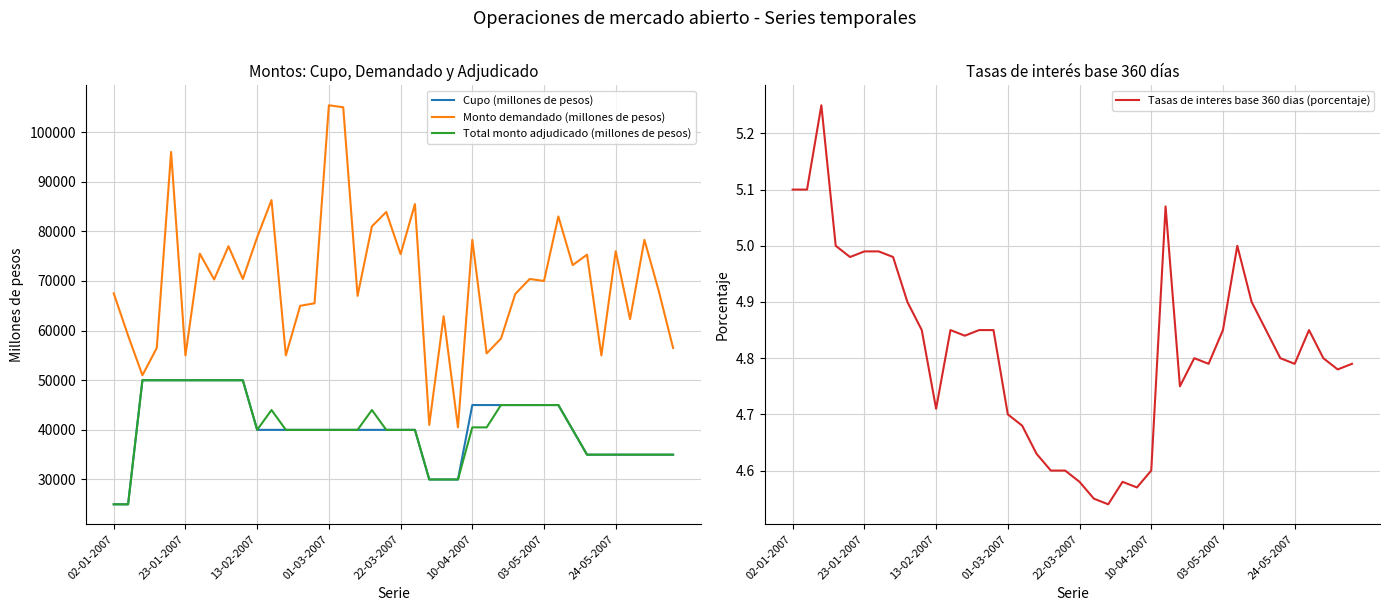

How many values in the Total monto adjudicado (millones de pesos) series are below 40000?

12